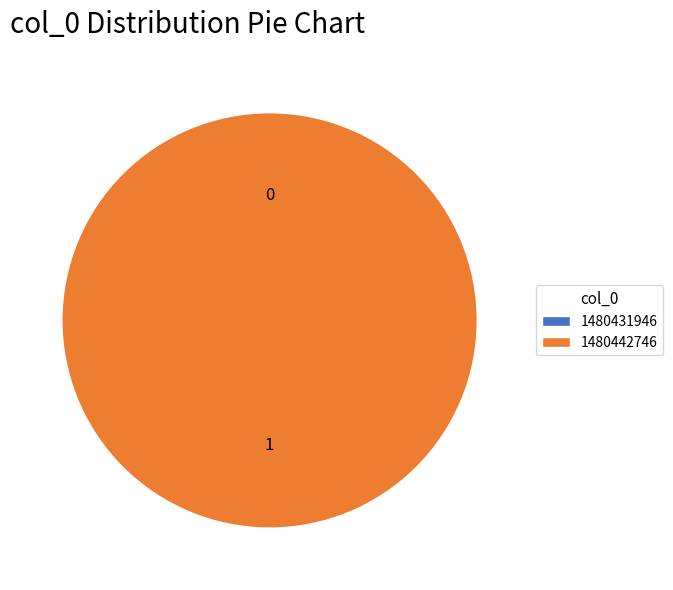

The 1480431946 slice represents 1% of the pie. True or false?

False